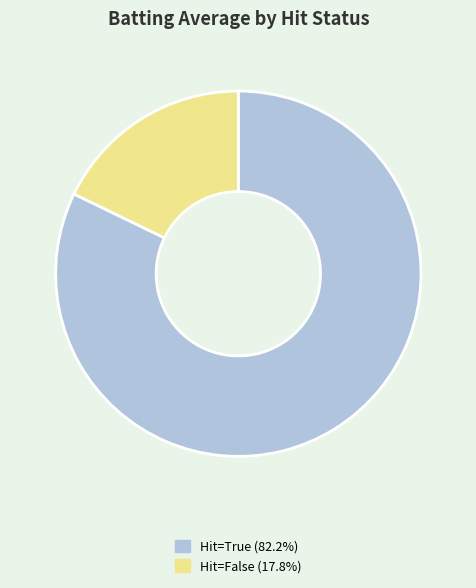

Does any single category account for the majority?

Yes